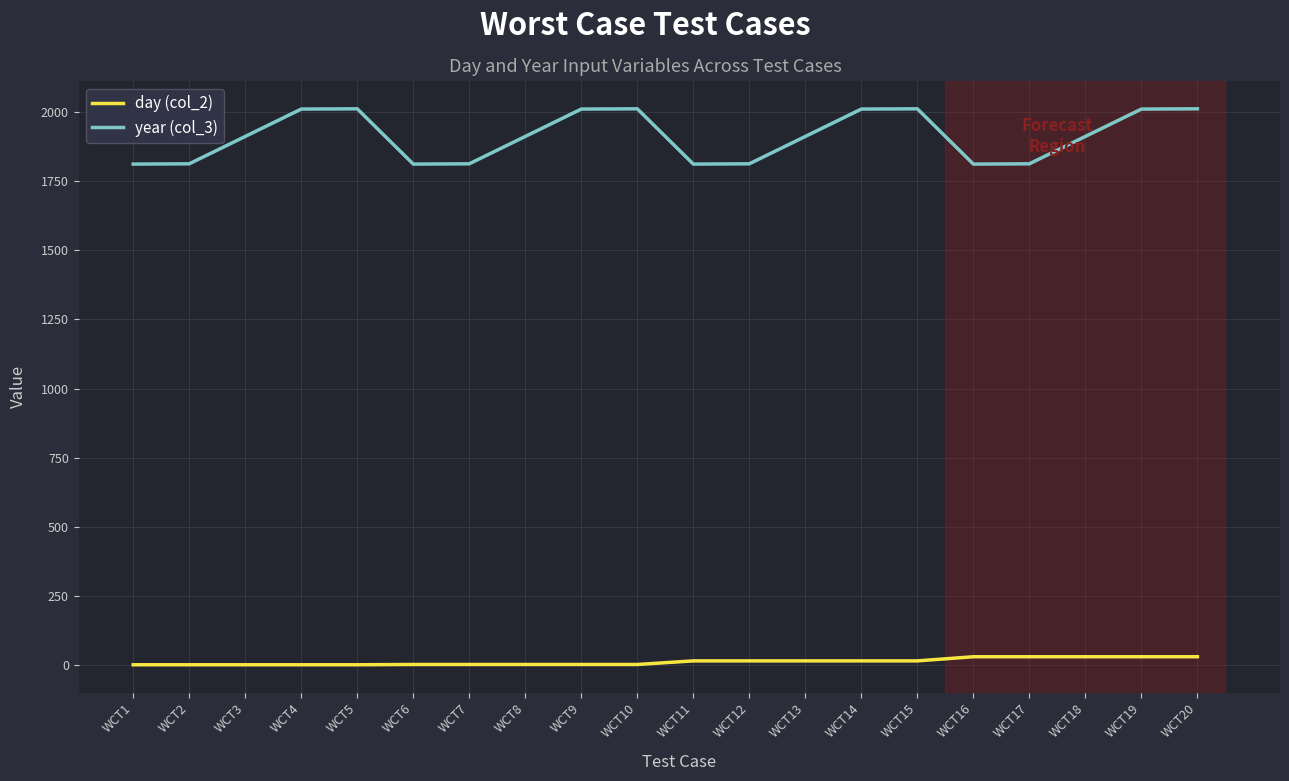

The value of year (col_3) at WCT19 is 1031. True or false?

False